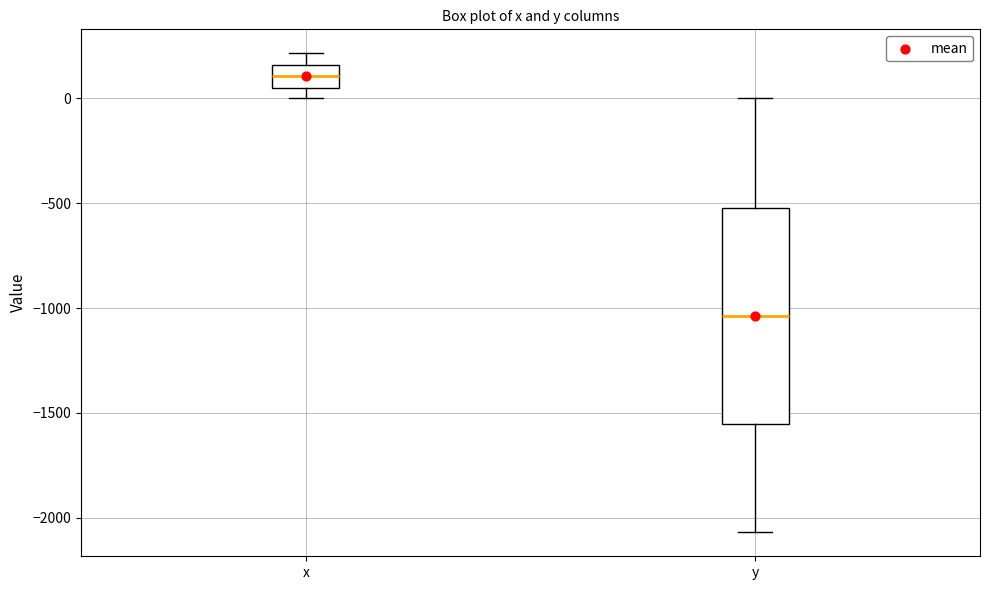

Comparing the boxes themselves (not the whiskers), which one is the tallest?

y